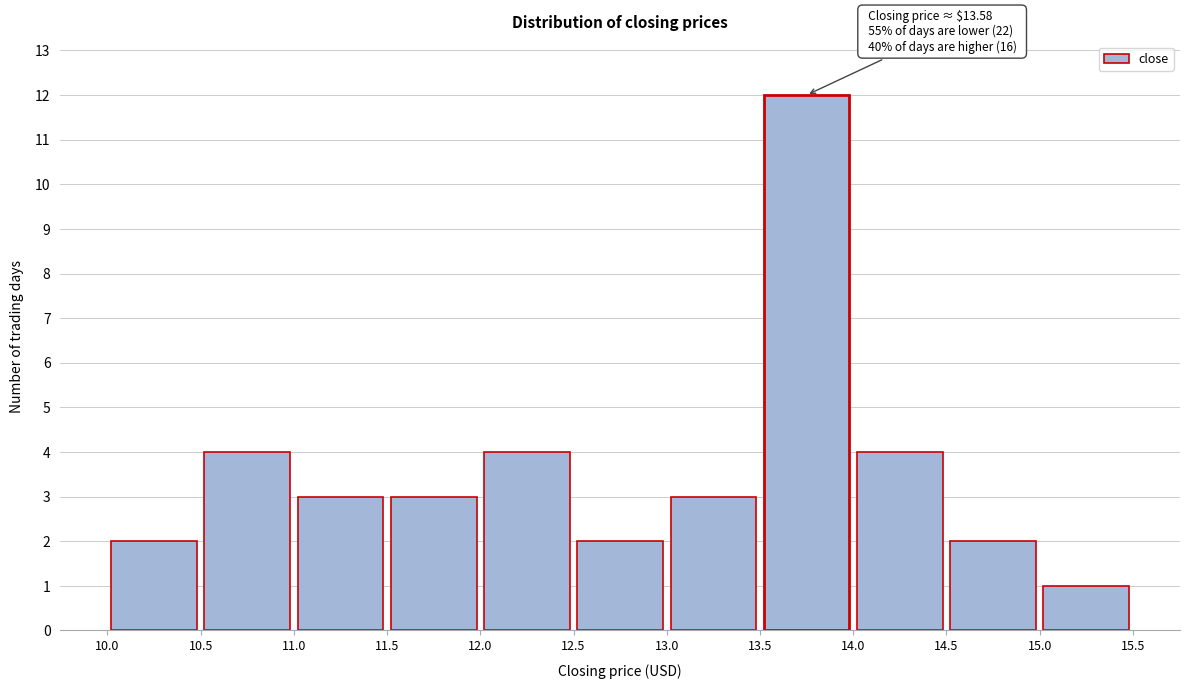

Over which range of the x-axis is the bar tallest?

13.5 to 14.0